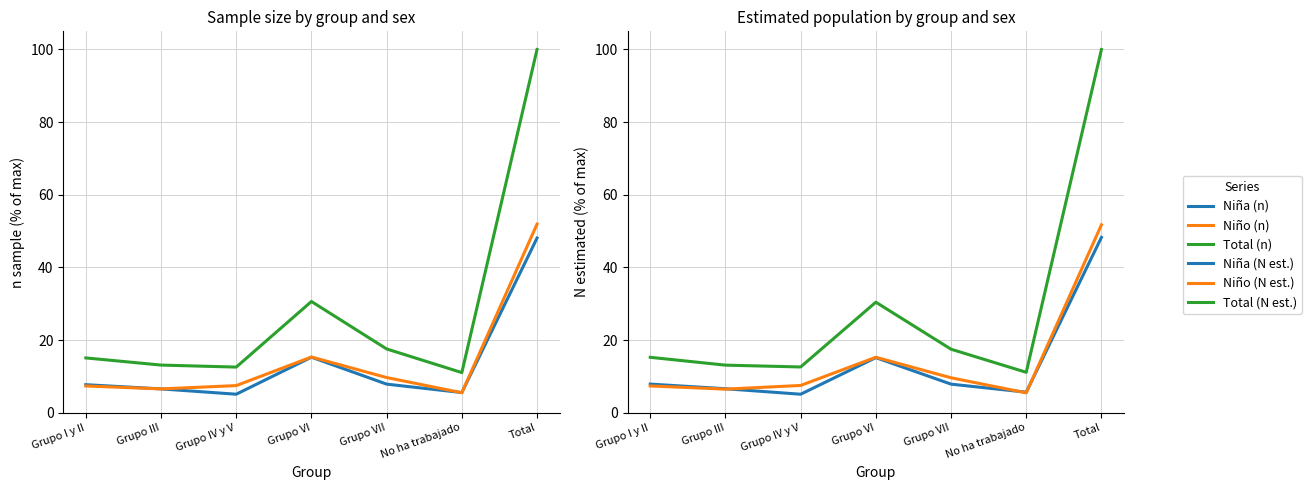

True or false: Total (N estimada) and Niña (N estimada) intersect in this chart.

False